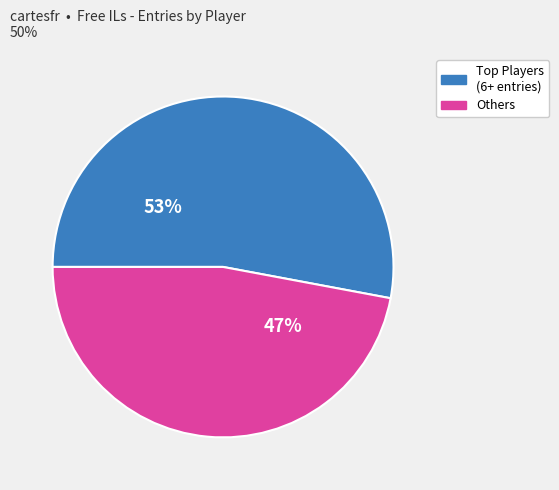

How many slices are in this pie chart?

2